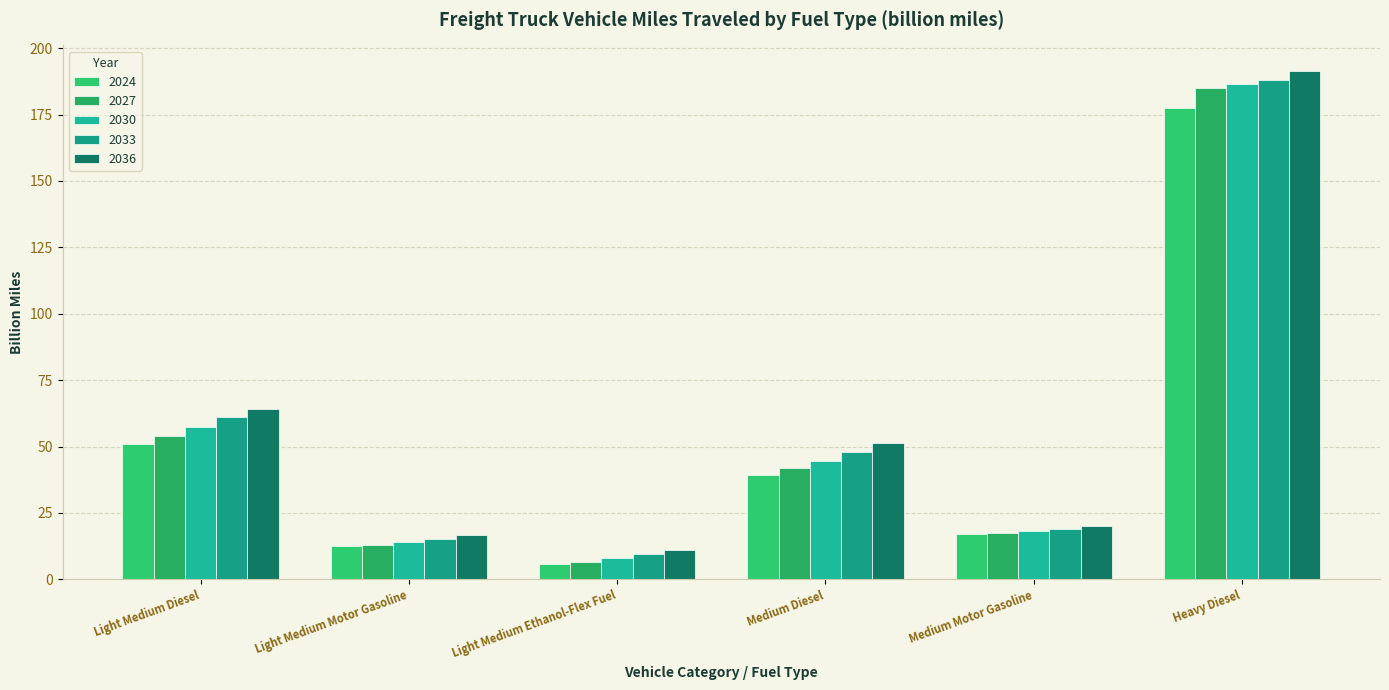

Which series has the largest range (max minus min)?

2036